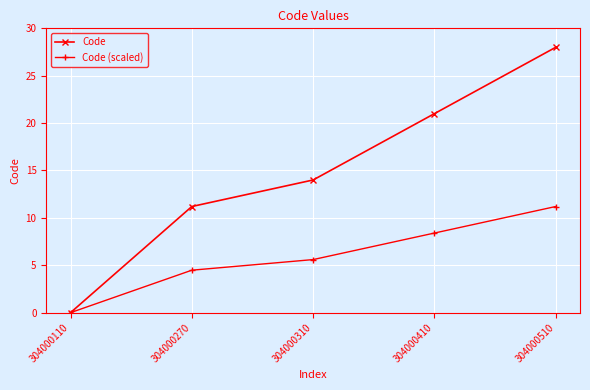

How many values in the Code (scaled) series exceed 5?

3